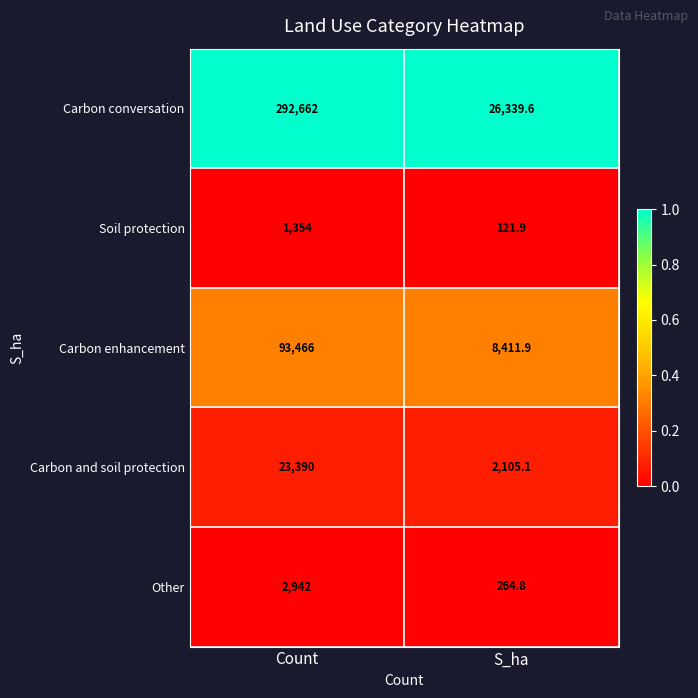

Is it true that Carbon and soil protection equals 23390.0 at Count?

True